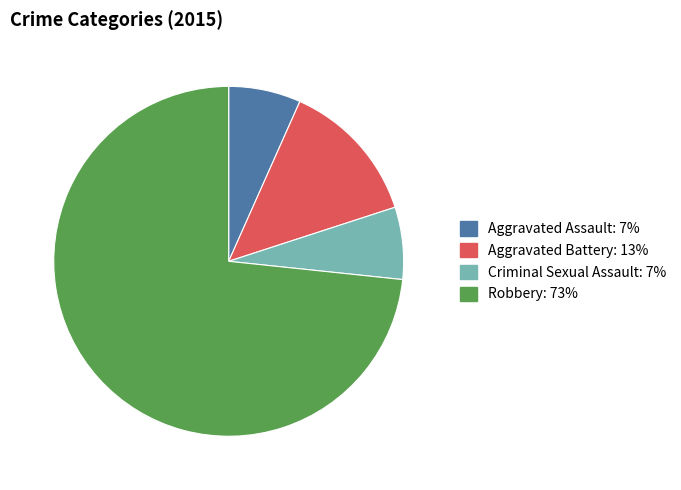

Which category has the biggest portion of the pie?

Robbery